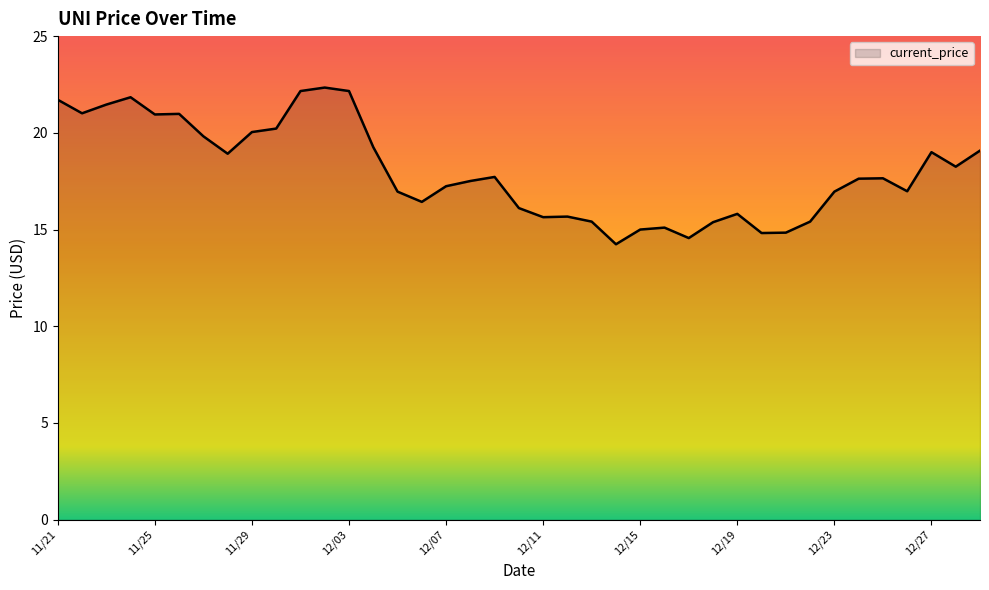

What is the maximum value shown in the chart?

22.3